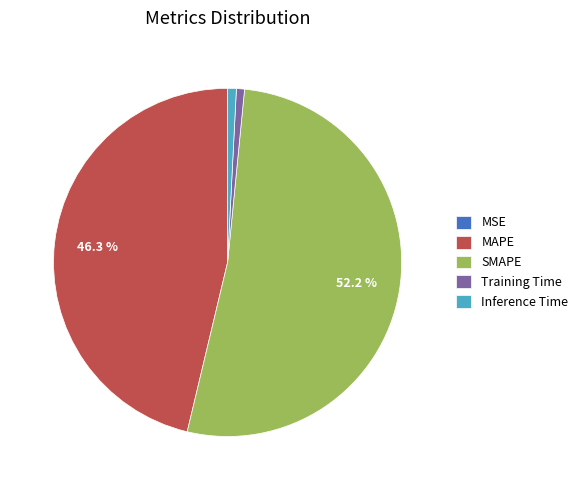

Is there any slice that represents more than half of the pie?

Yes